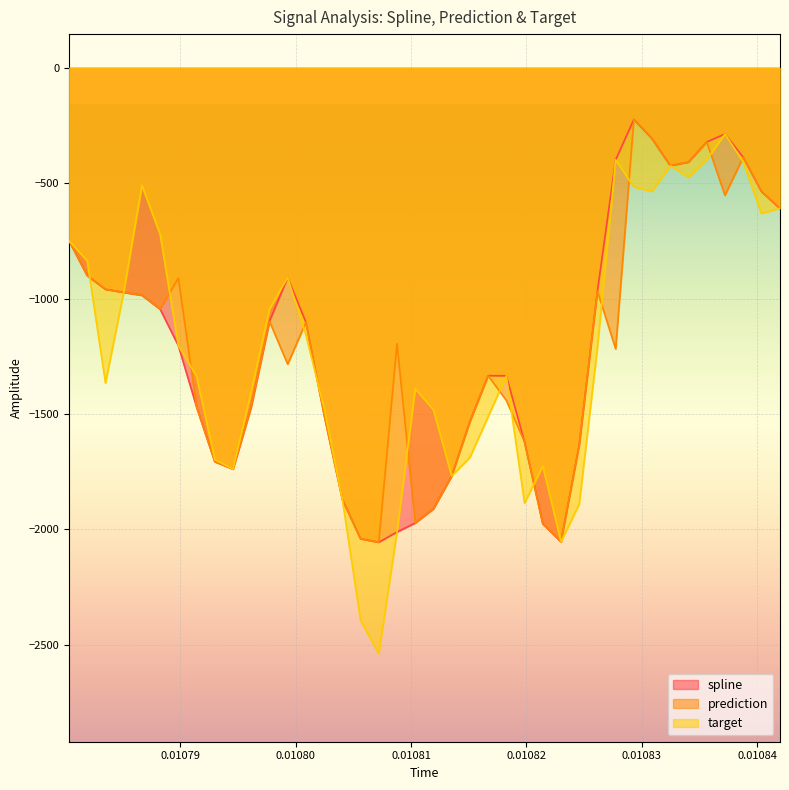

What are all the series names shown in the legend?

spline, prediction, target